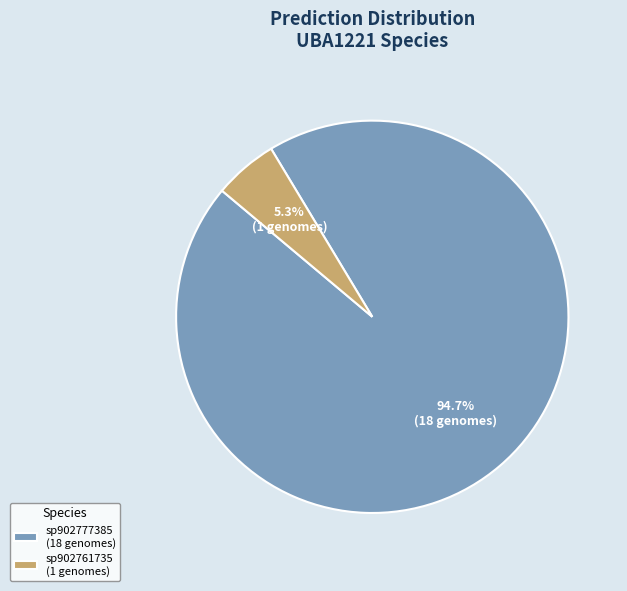

To the nearest percent, what is the average slice percentage?

50%